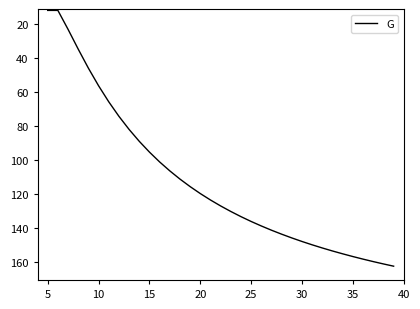

What is the sum of all values?

3929.3